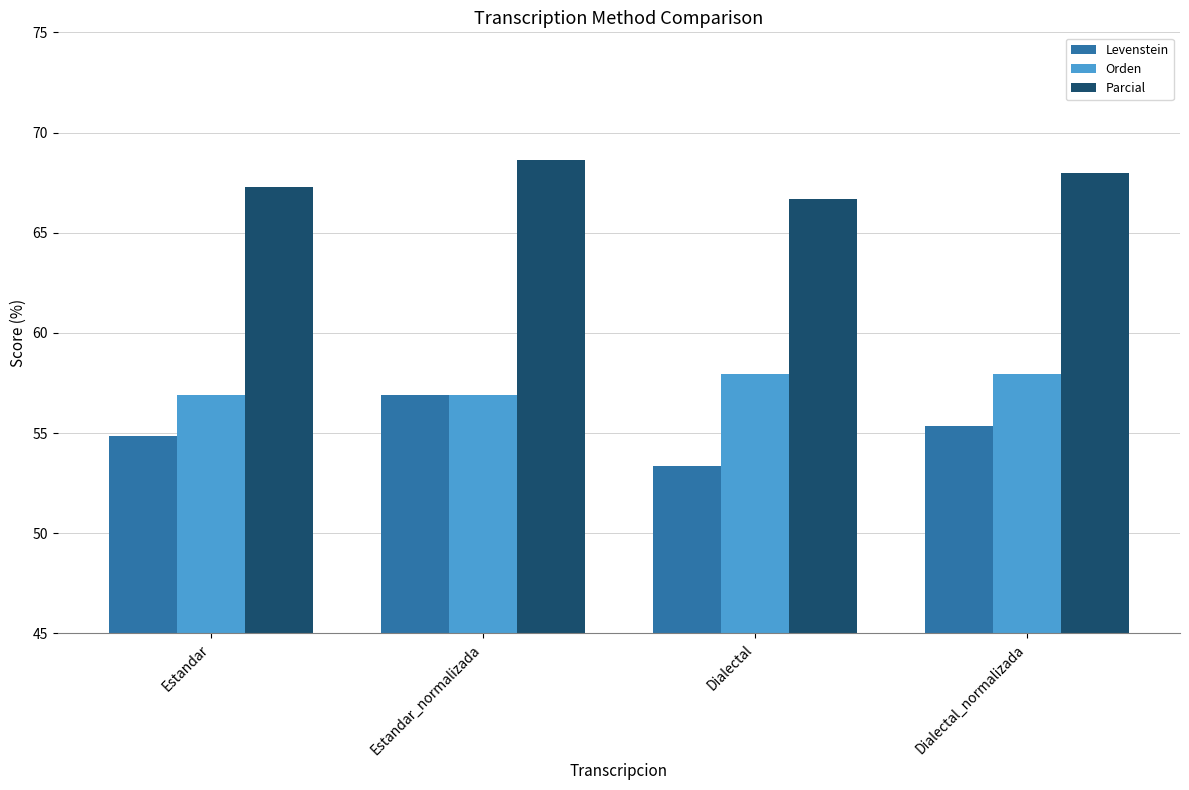

What is the difference between the highest and lowest values at Estandar?

12.5